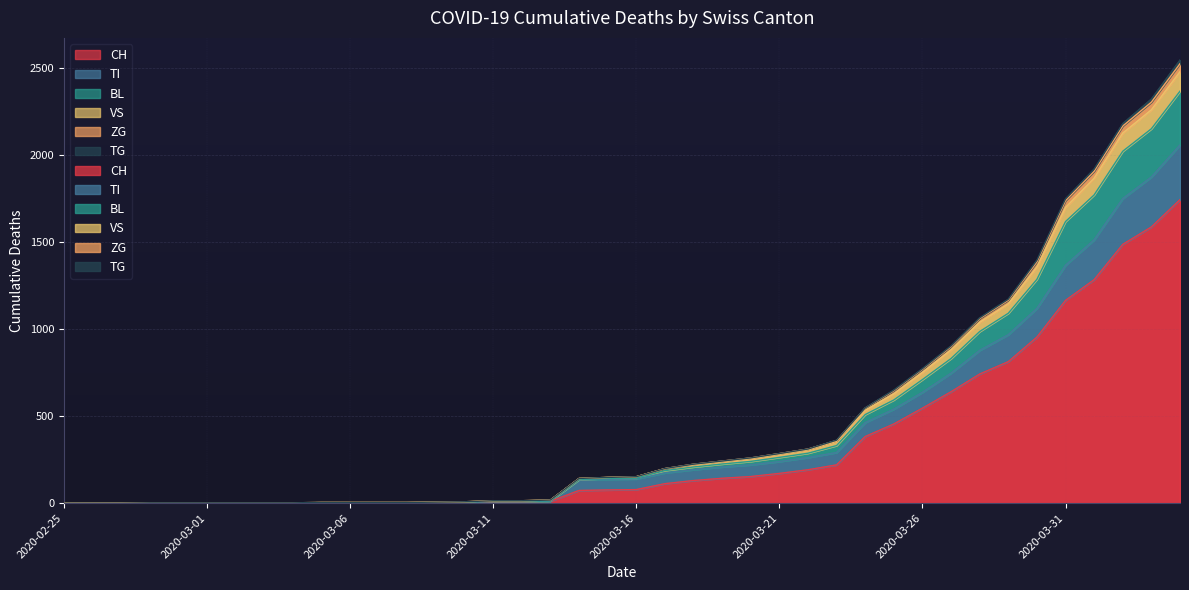

What is the sum of the CH values at 2020-03-23 and 2020-03-25?

675